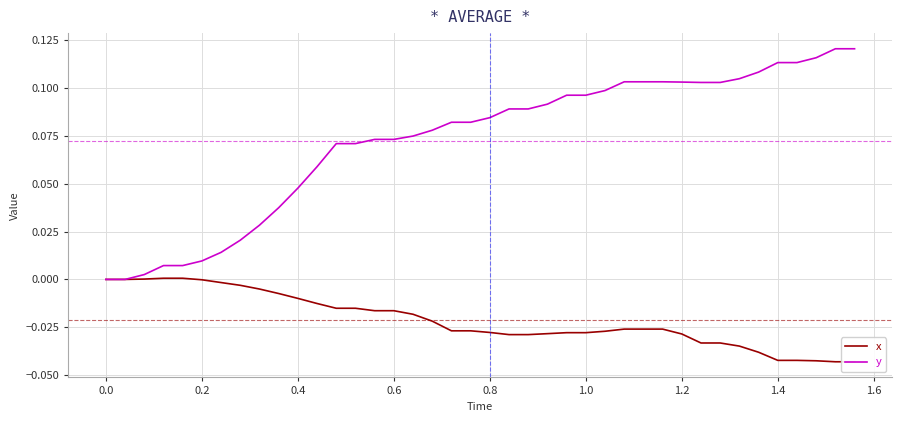

What is the maximum value shown in the chart?

0.1